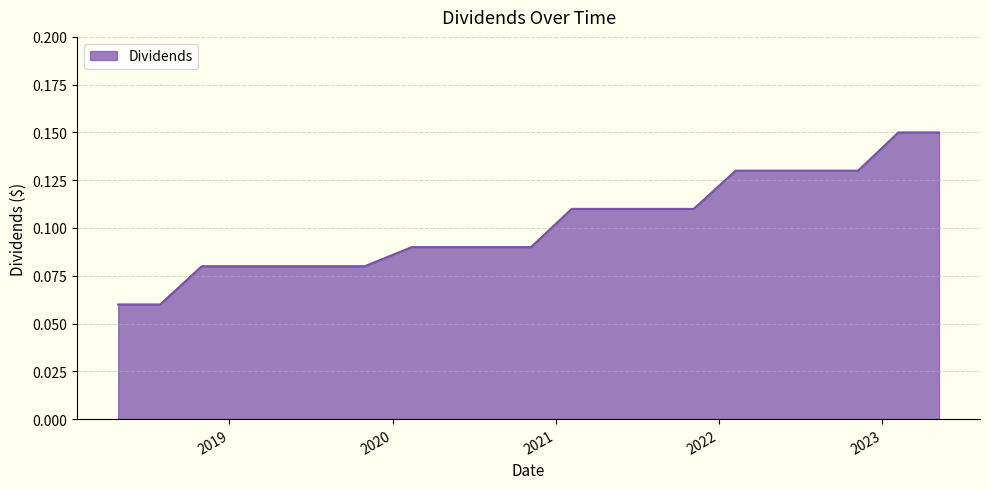

Reading right to left, what are all the values shown in this chart?

0.1	0.1	0.1	0.1	0.1	0.1	0.1	0.1	0.1	0.1	0.1	0.1	0.1	0.1	0.1	0.1	0.1	0.1	0.1	0.1	0.1